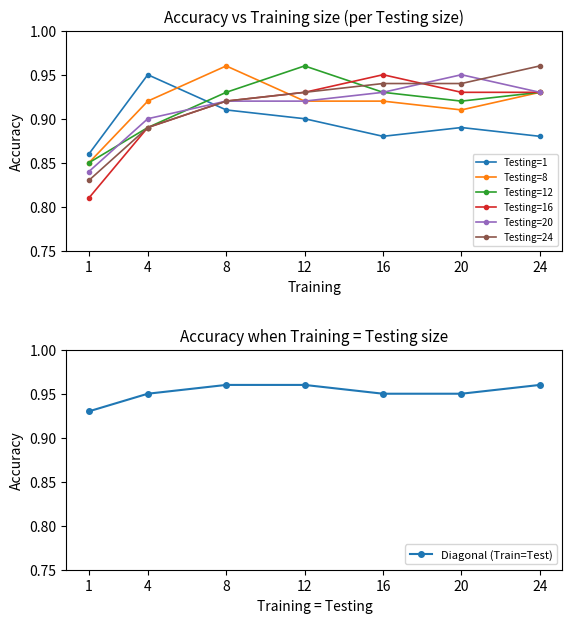

Is it true that Testing=8 equals 0.9 at 4?

True